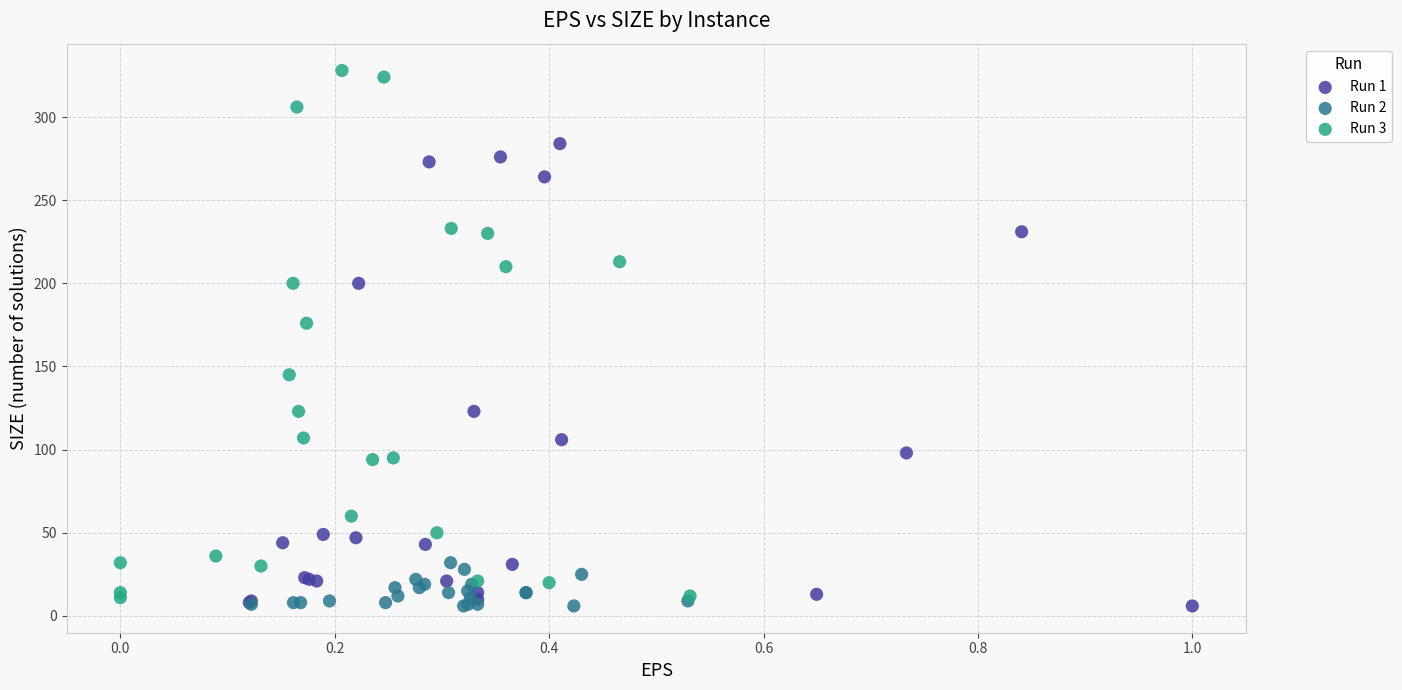

Which series has the largest Y range (max minus min)?

Run 3